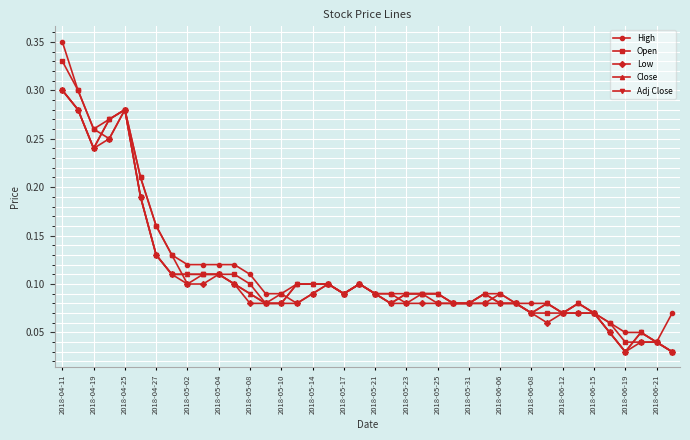

What is the sum of all Close values?

4.4